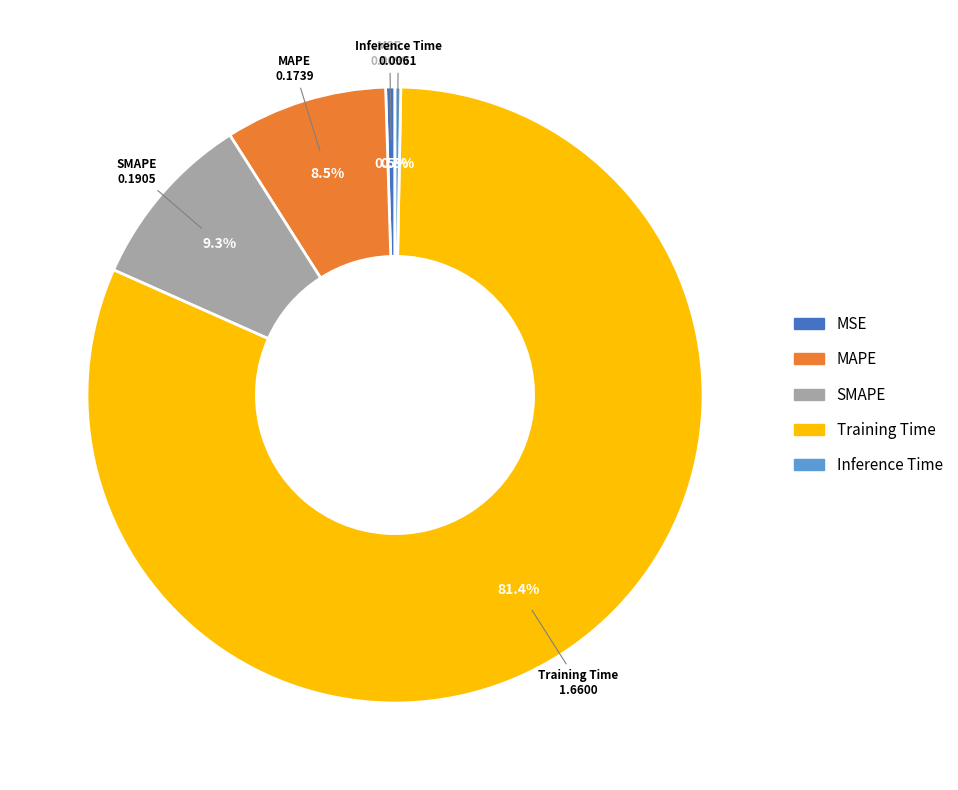

Which slice is the largest?

Training Time